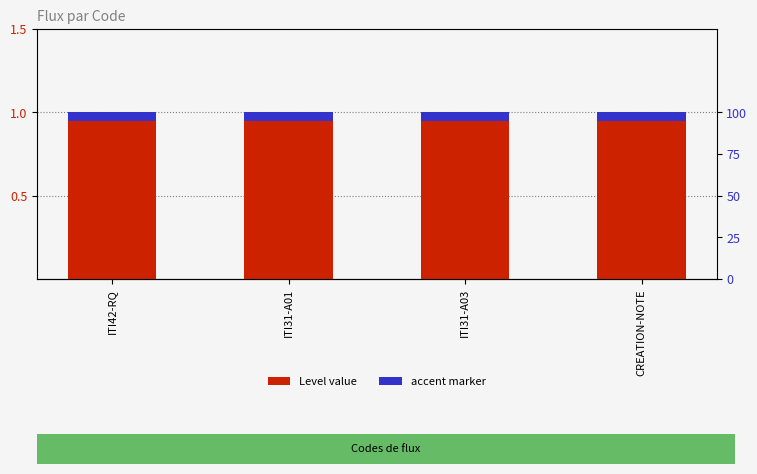

What is the sum of the accent values at CREATION-NOTE and ITI31-A01?

0.1